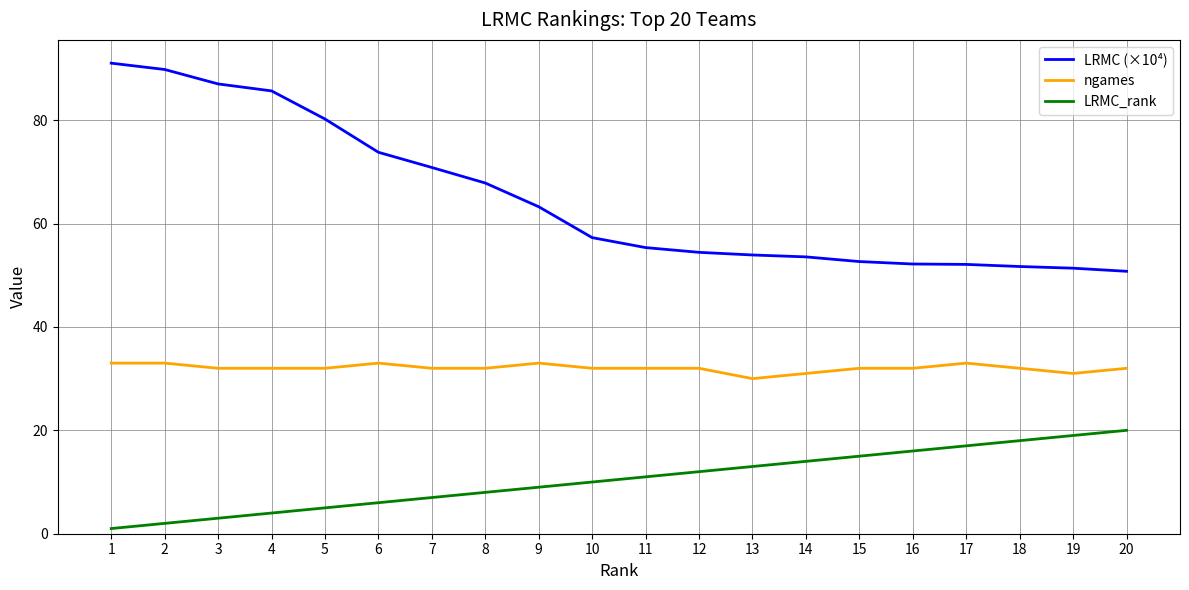

What is the difference between the maximum and minimum values in the LRMC_rank series?

19.0